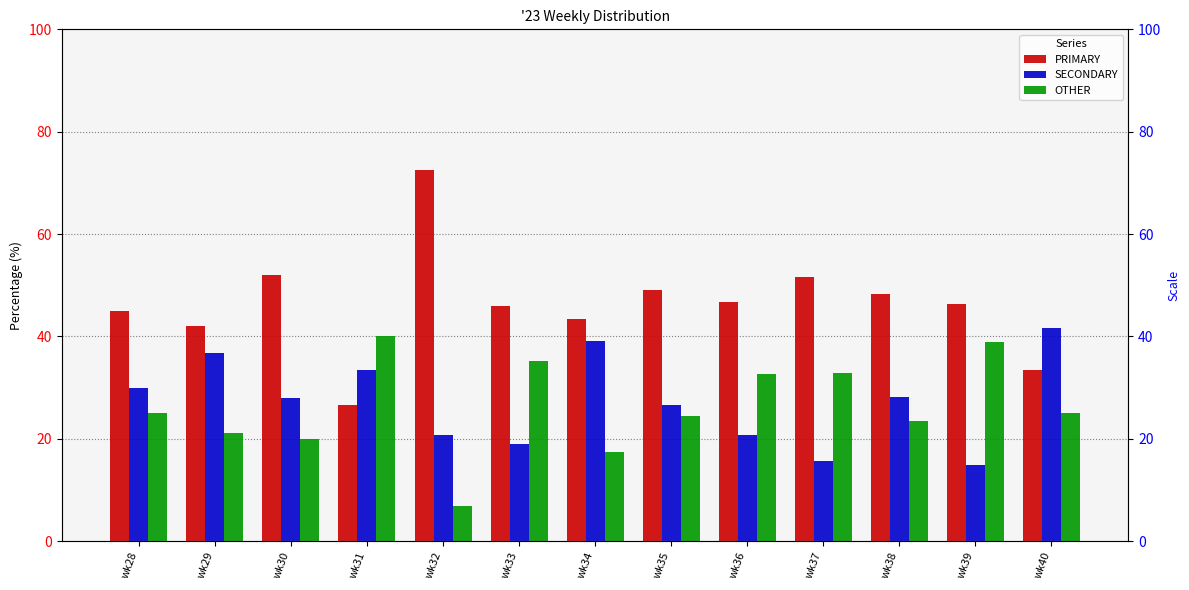

Reading right to left, list all the values displayed in this chart.

PRIMARY: 33.3	46.3	48.2	51.6	46.7	49.0	43.5	45.9	72.4	26.7	52.0	42.1	45.0
SECONDARY: 41.7	14.8	28.2	15.6	20.7	26.5	39.1	18.9	20.7	33.3	28.0	36.8	30.0
OTHER: 25.0	38.9	23.5	32.8	32.6	24.5	17.4	35.1	6.9	40.0	20.0	21.1	25.0